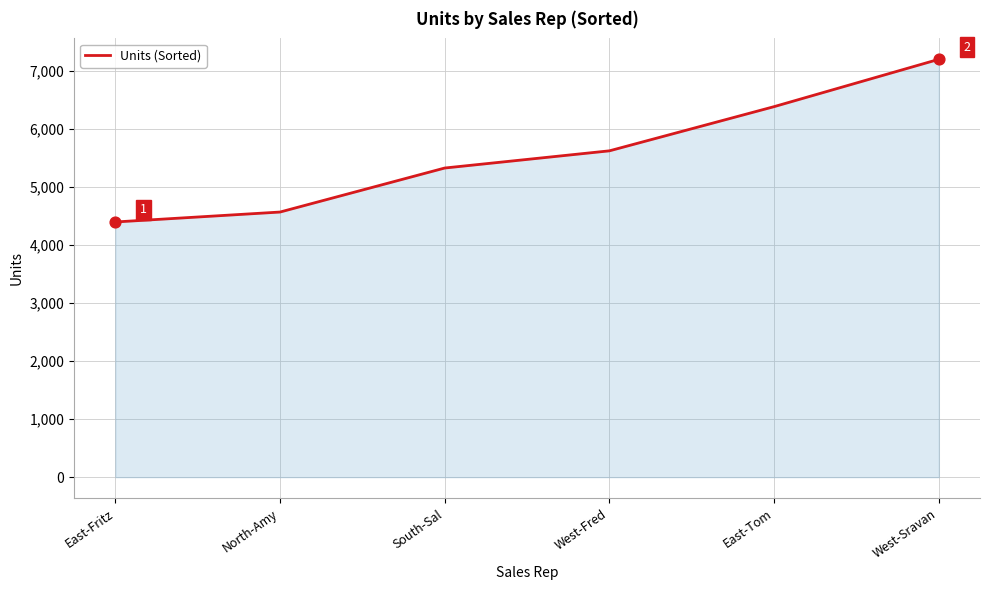

Approximately how many times larger is the value at West-Sravan compared to West-Fred?

1.3